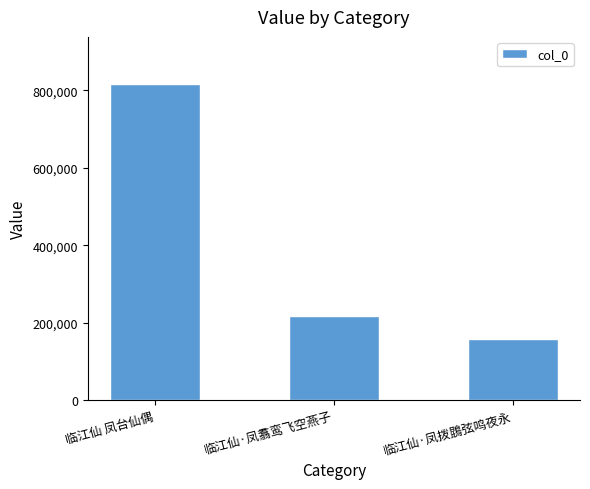

Reading left to right, list all the values displayed in this chart.

815716	215885	158701